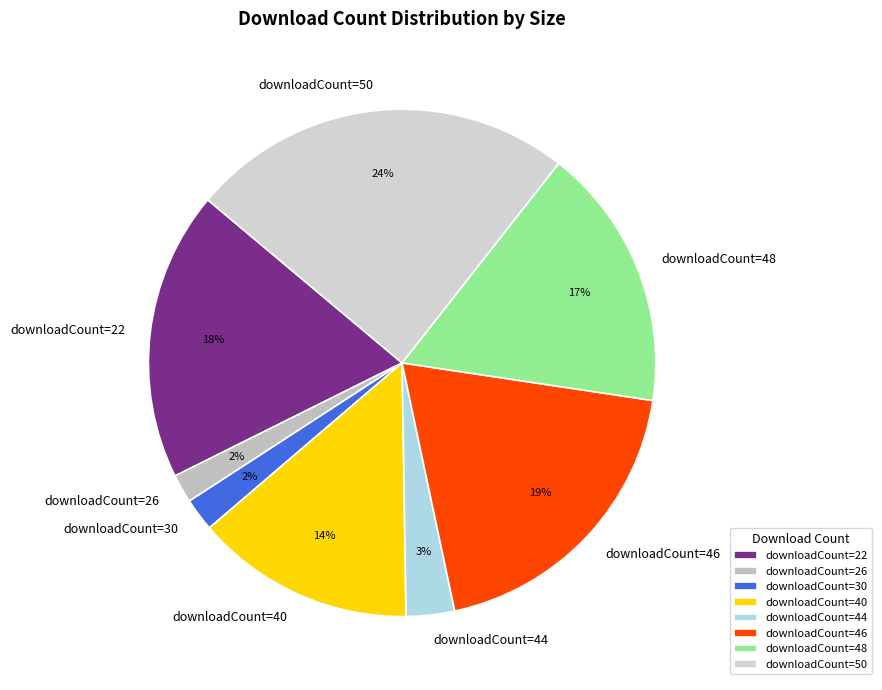

Is there a majority slice in this chart?

No